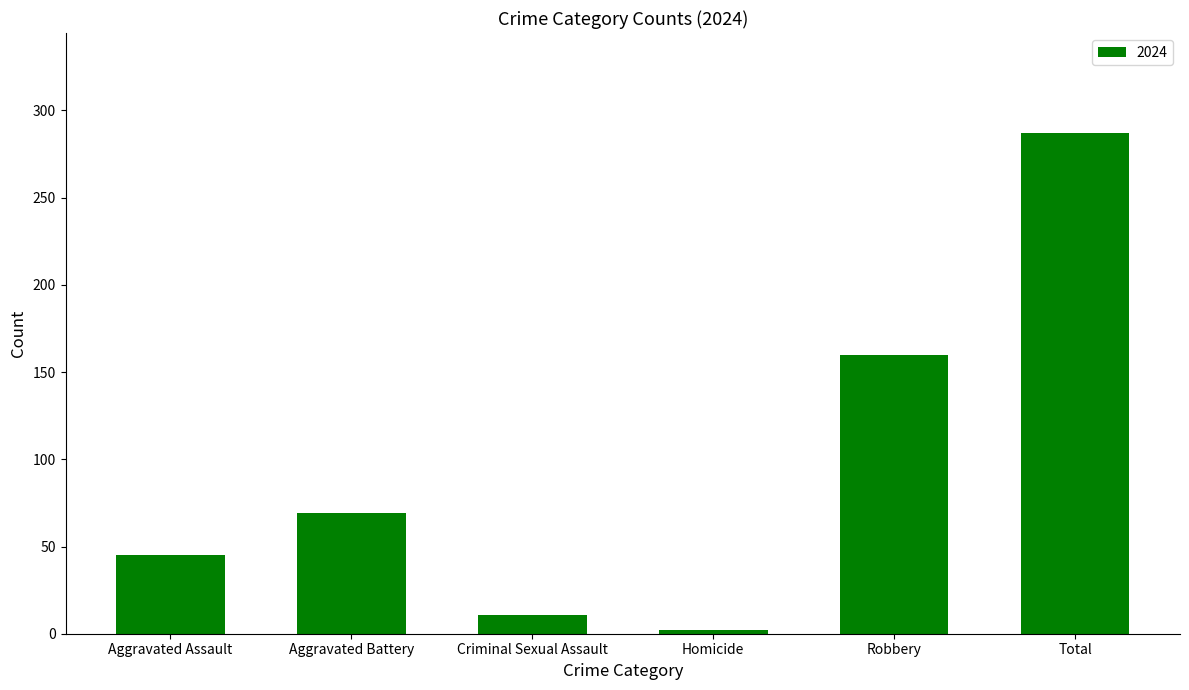

How many bars are there in total?

6